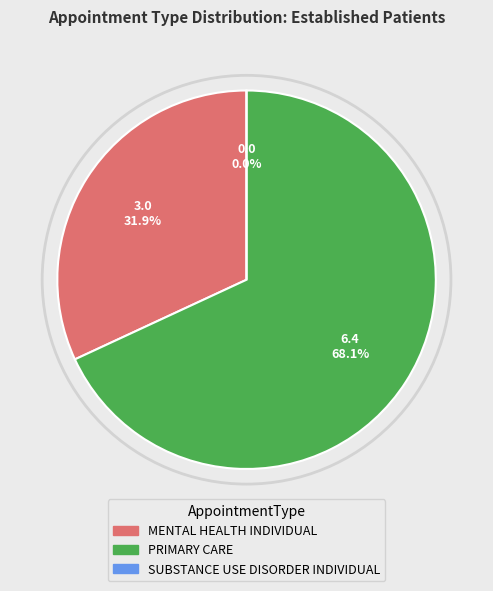

To the nearest percent, what percentage of the pie is MENTAL HEALTH INDIVIDUAL?

32%